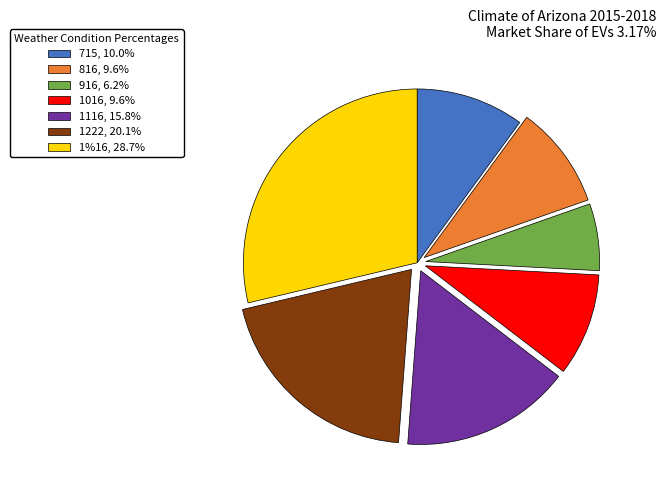

What is the ratio of the value at 1222, 20.1% to the value at 916, 6.2%?

3.2